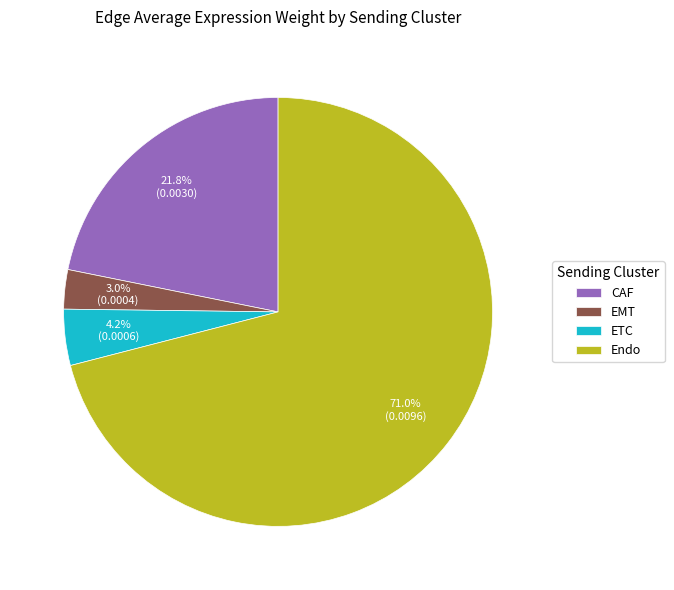

Between CAF and Endo, which is larger?

Endo